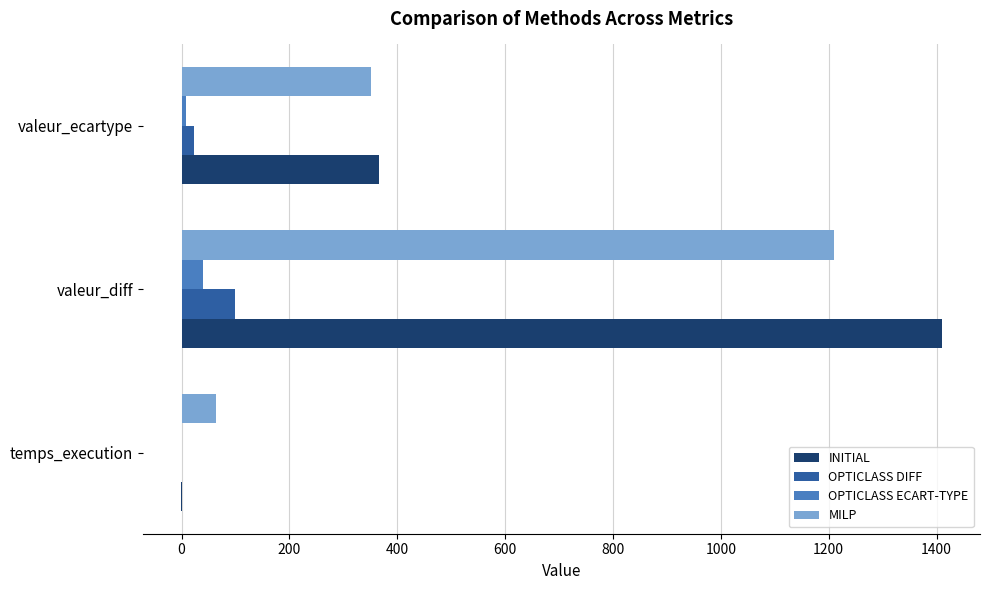

How many data points in MILP are above 351?

2